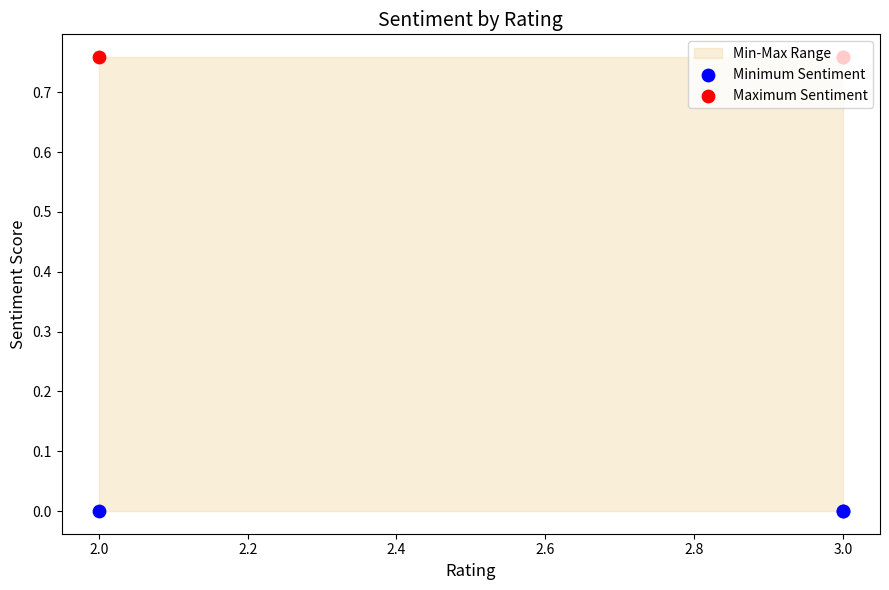

Is the value of Maximum Sentiment at 2.0 greater than the value of Minimum Sentiment at 2.0?

Yes